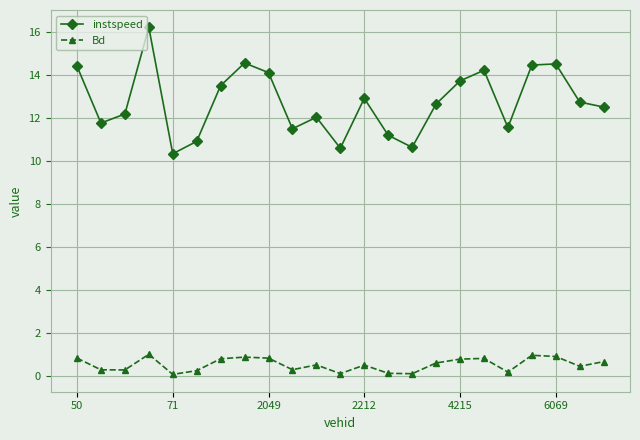

Which series has the widest spread of values?

instspeed